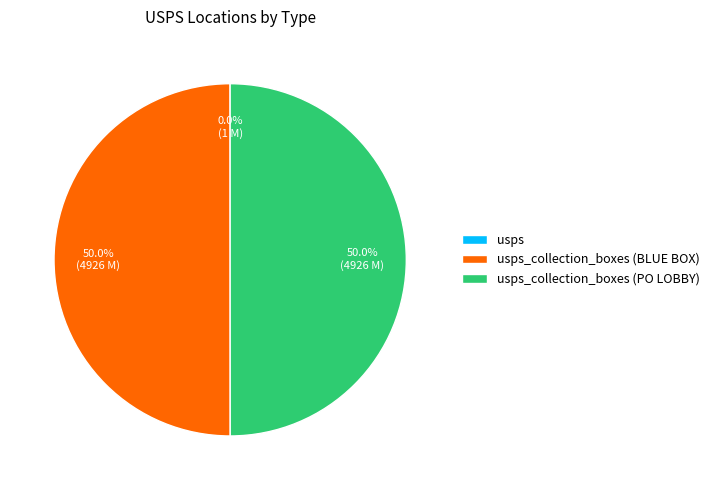

What is the total percentage of usps_collection_boxes (PO LOBBY) and usps_collection_boxes (BLUE BOX)?

100.0%